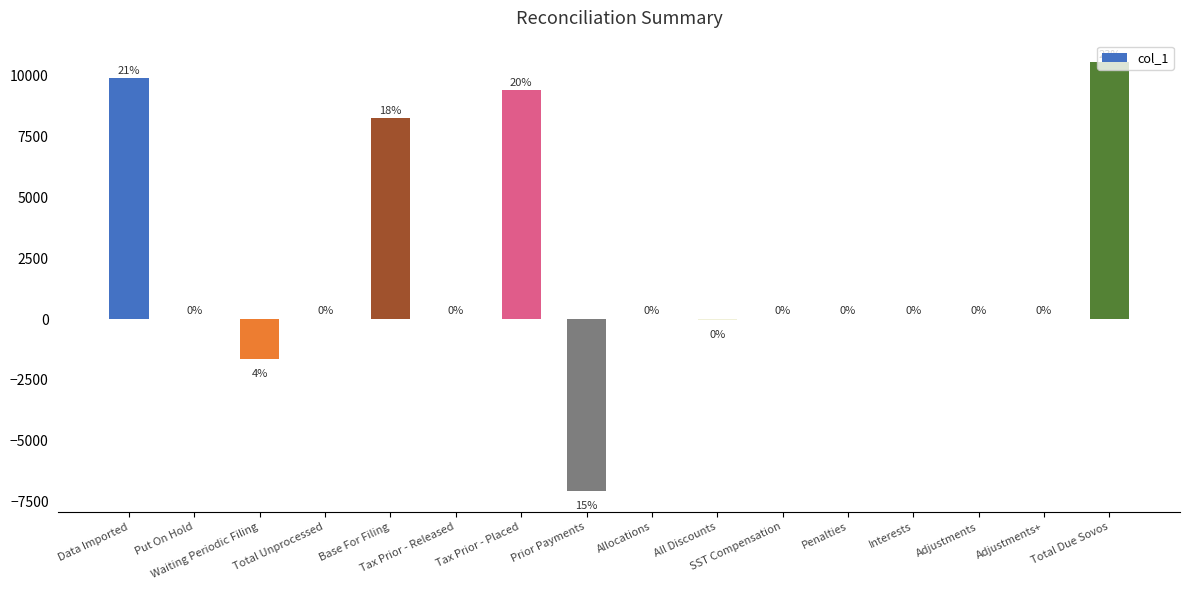

What is the average value?

1837.8